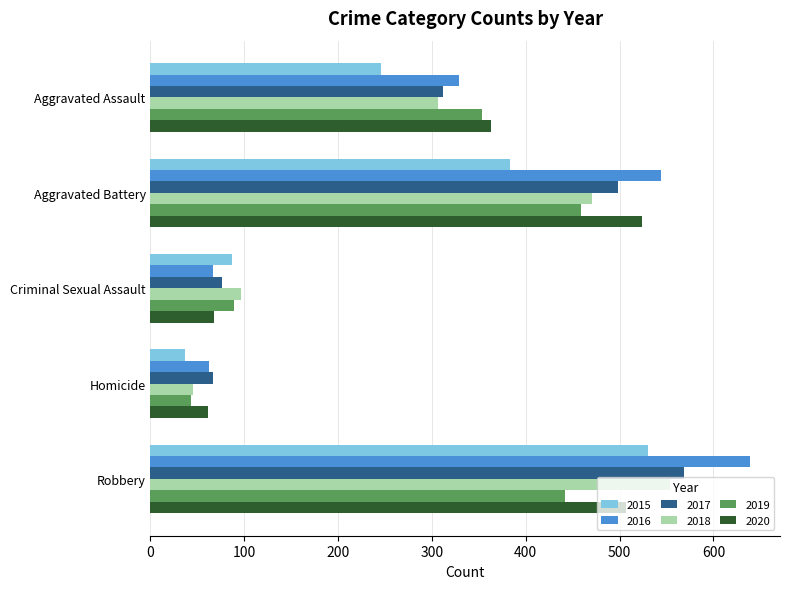

Which series changed the most between Aggravated Battery and Homicide?

2016